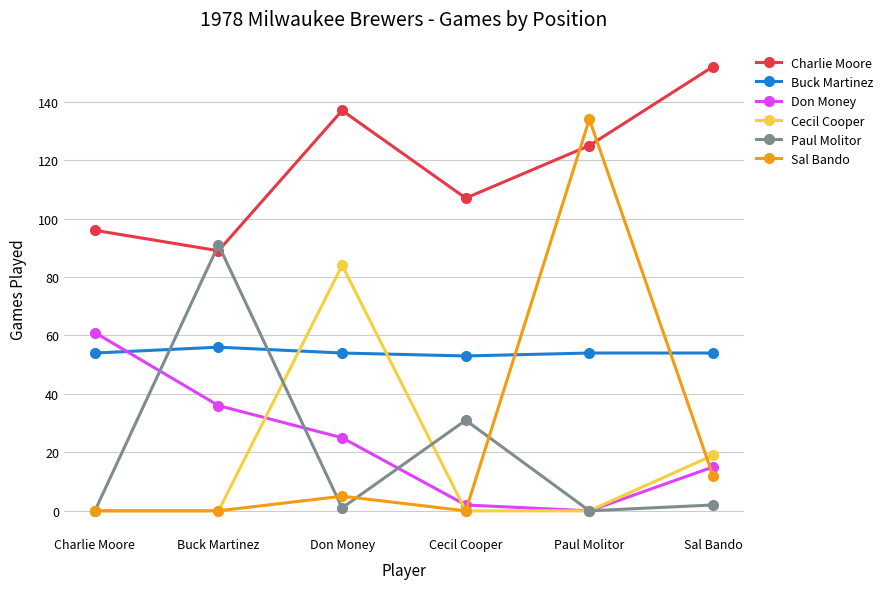

How many categories are shown in the chart?

6